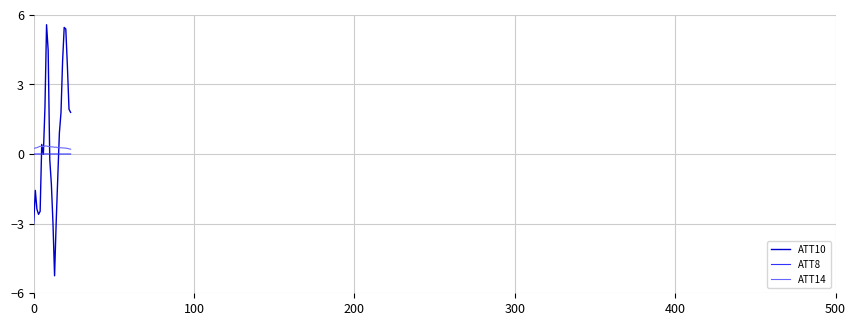

Does the chart display data point markers on the line(s)?

No